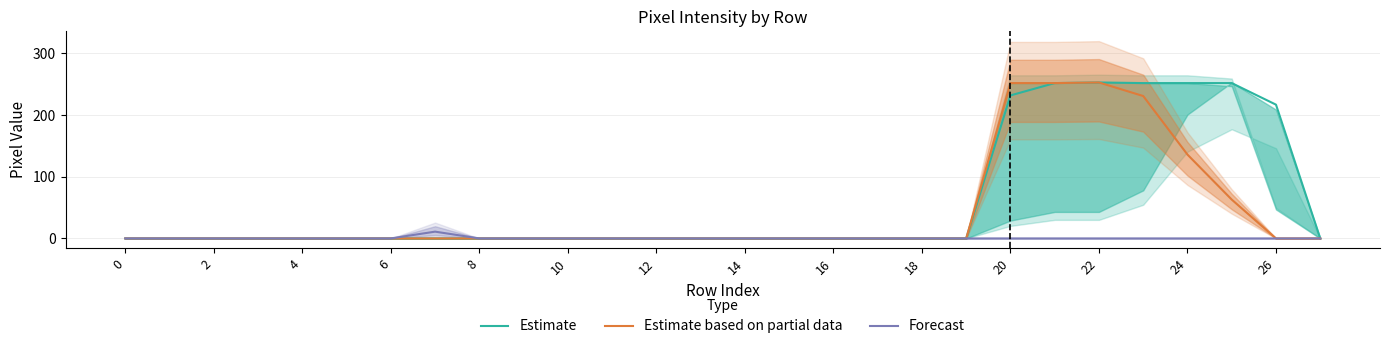

True or false: Estimate based on partial data and Forecast intersect in this chart.

False